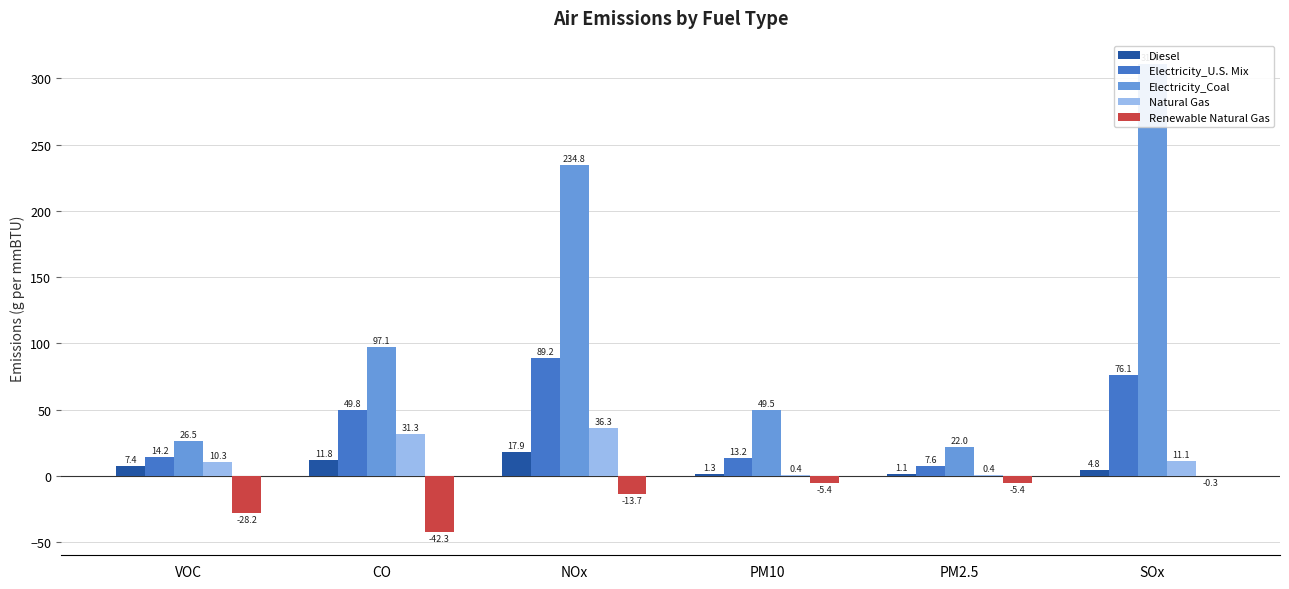

The value of Renewable Natural Gas at VOC is -28.2. True or false?

True